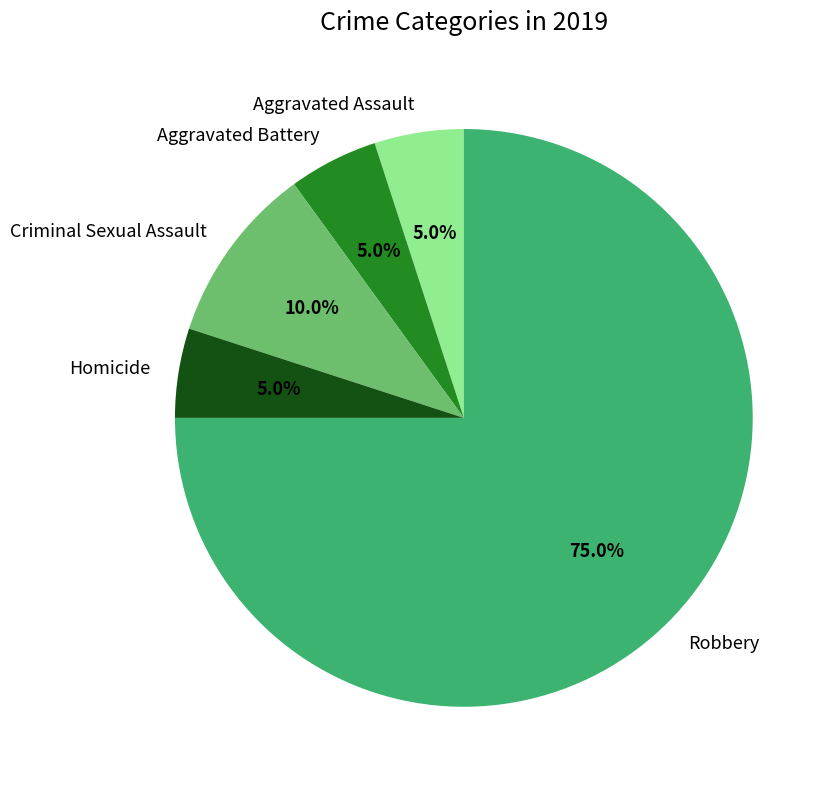

Count the number of slices in the pie.

5